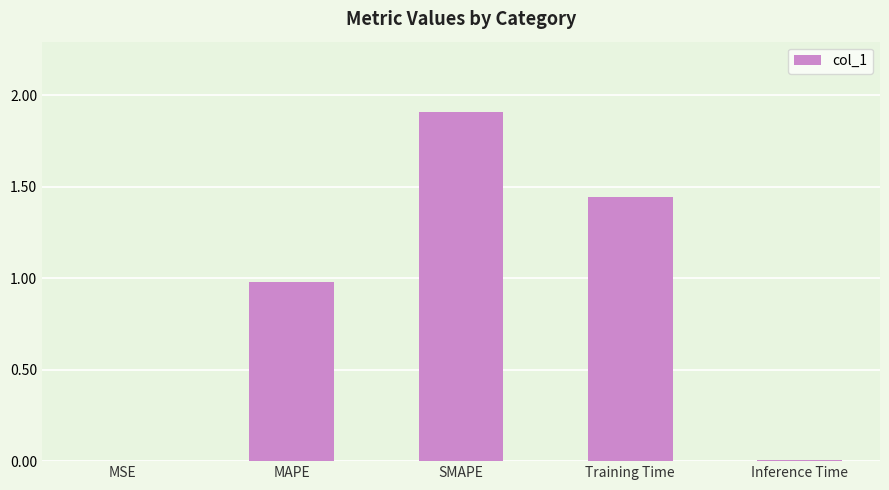

Between Inference Time and Training Time, which is larger?

Training Time